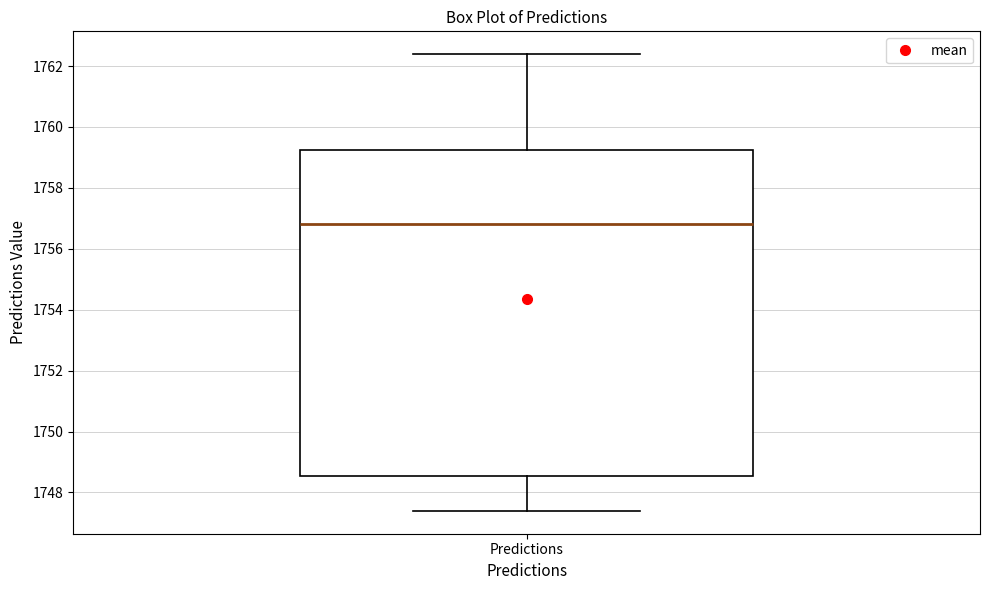

Transcribe this box plot: give where the median line is, the range the box spans, and where the two whiskers end, as read against the y-axis. The values are not printed on the chart, so give them approximately, as read against the axis.

median 1756.8, box 1748.6 to 1759.2, whiskers 1747.4 to 1762.4